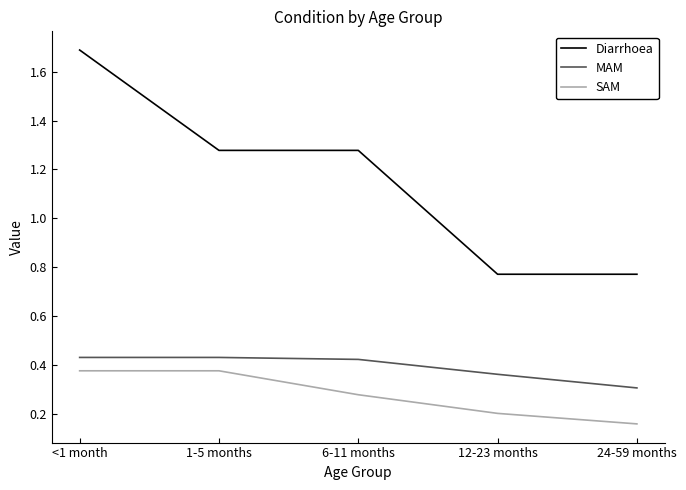

Rank the series by their maximum value, from lowest to highest.

SAM, MAM, Diarrhoea